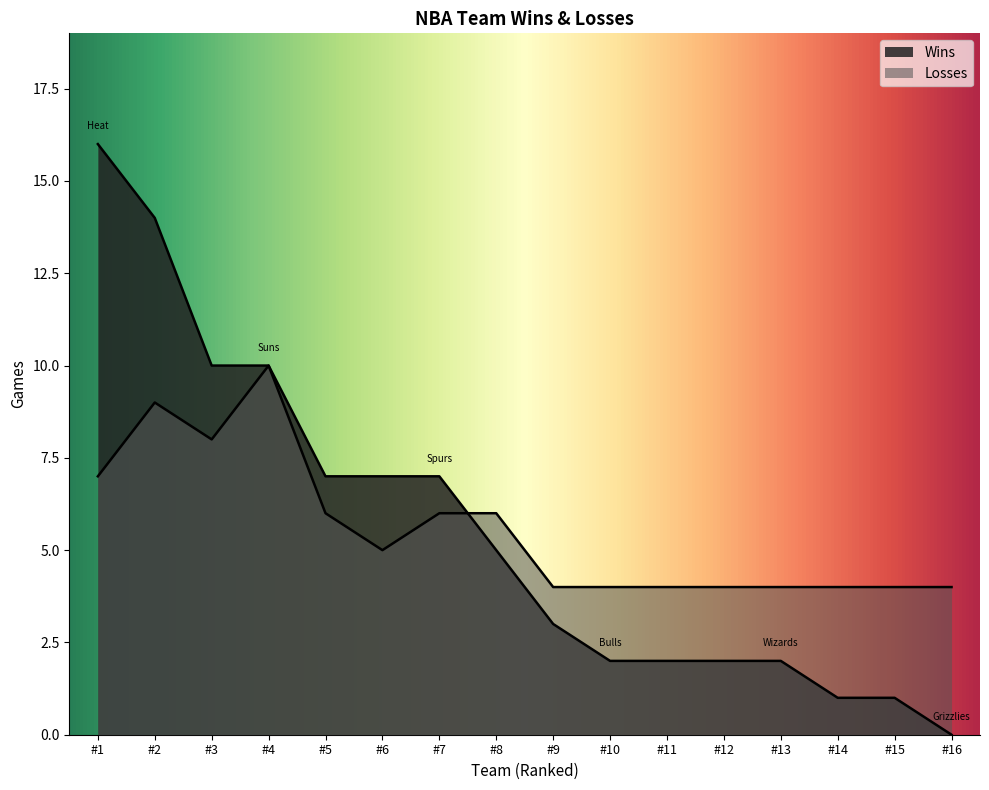

How many lines are shown in the chart?

2